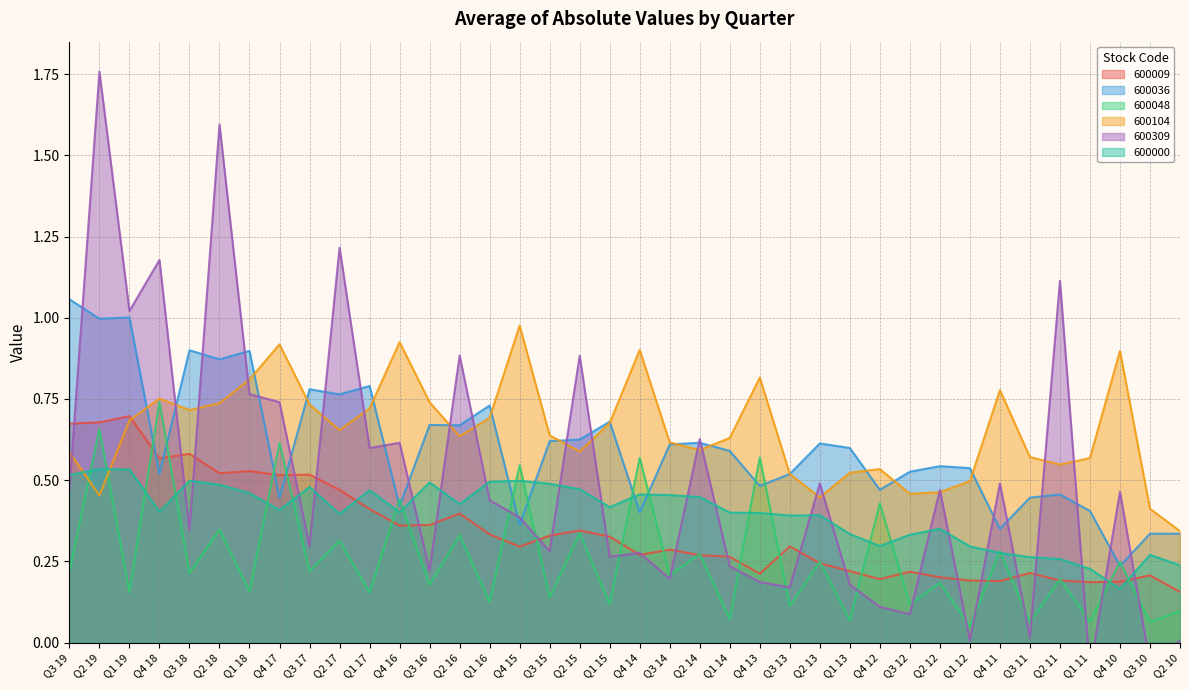

Does the chart display data point markers on the line(s)?

No